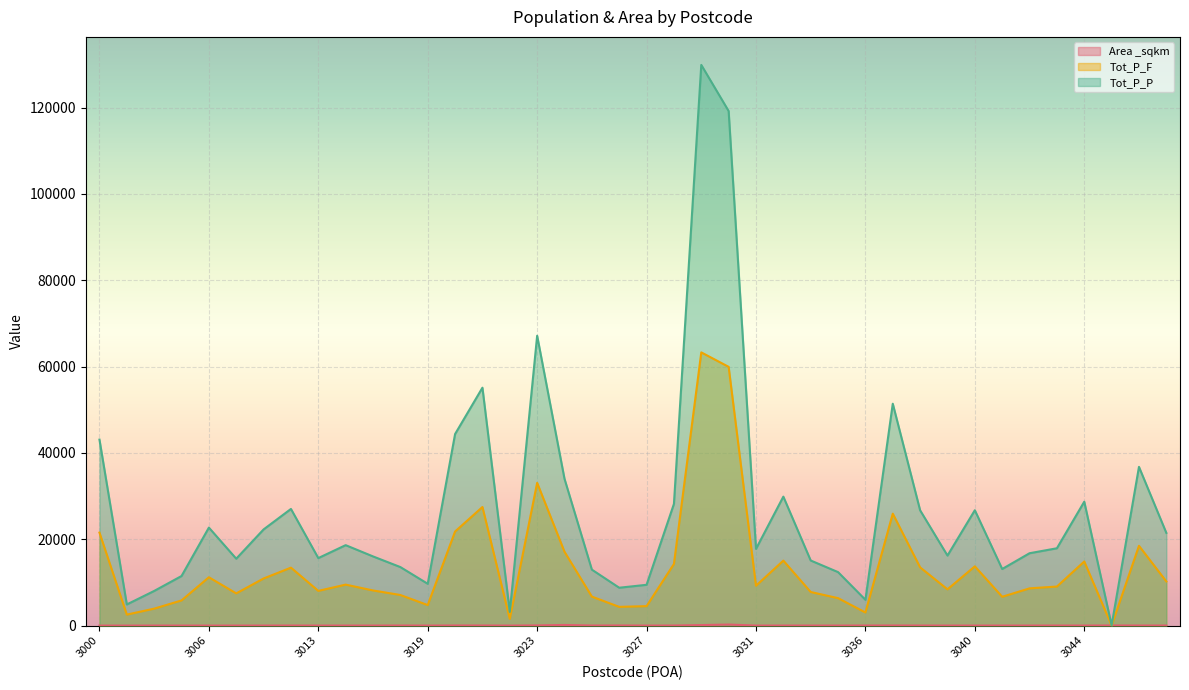

True or false: Area _sqkm has a value of 8.3 at 3013.

False